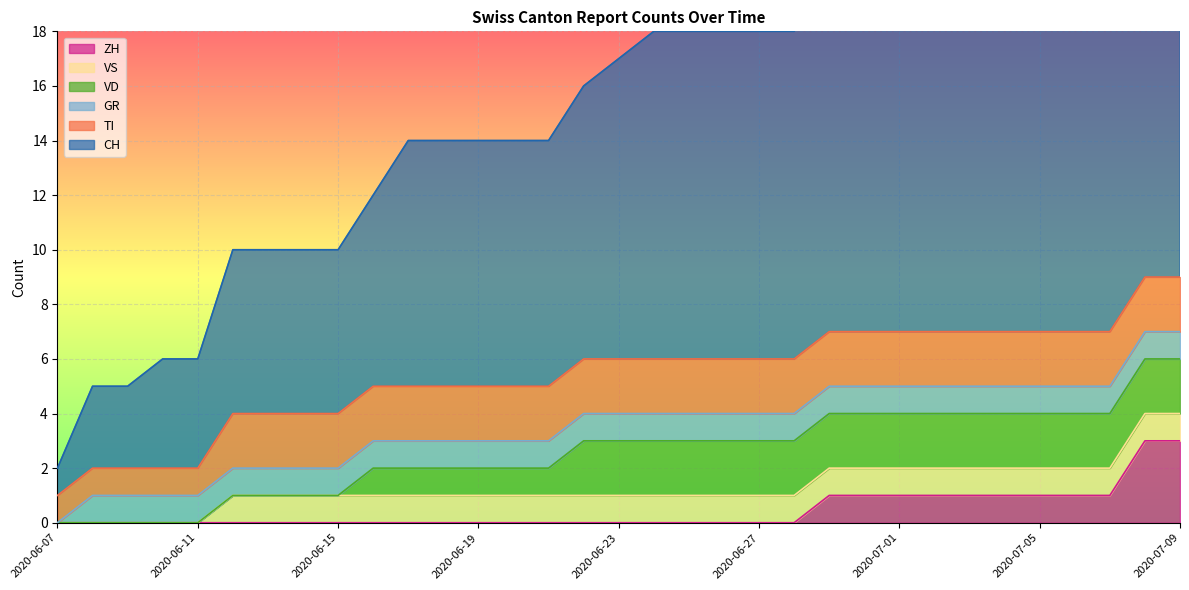

What is the sum of the ZH values at 2020-07-05 and 2020-06-12?

1